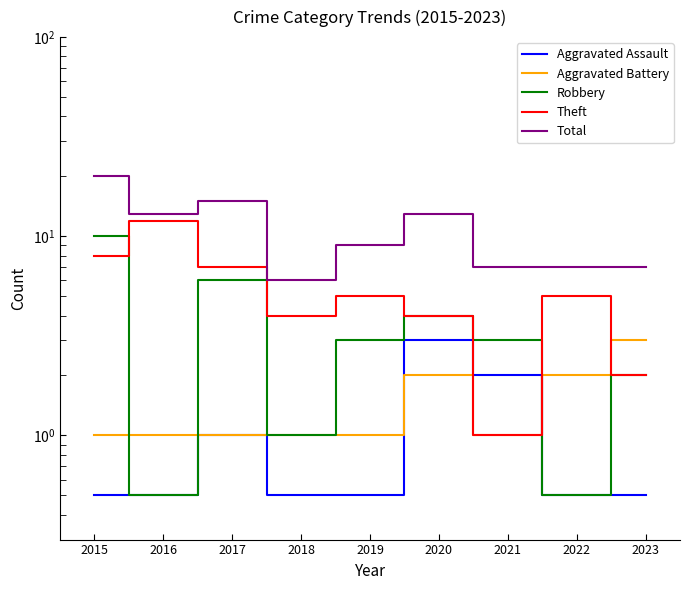

Which category has the highest value across all series?

2015